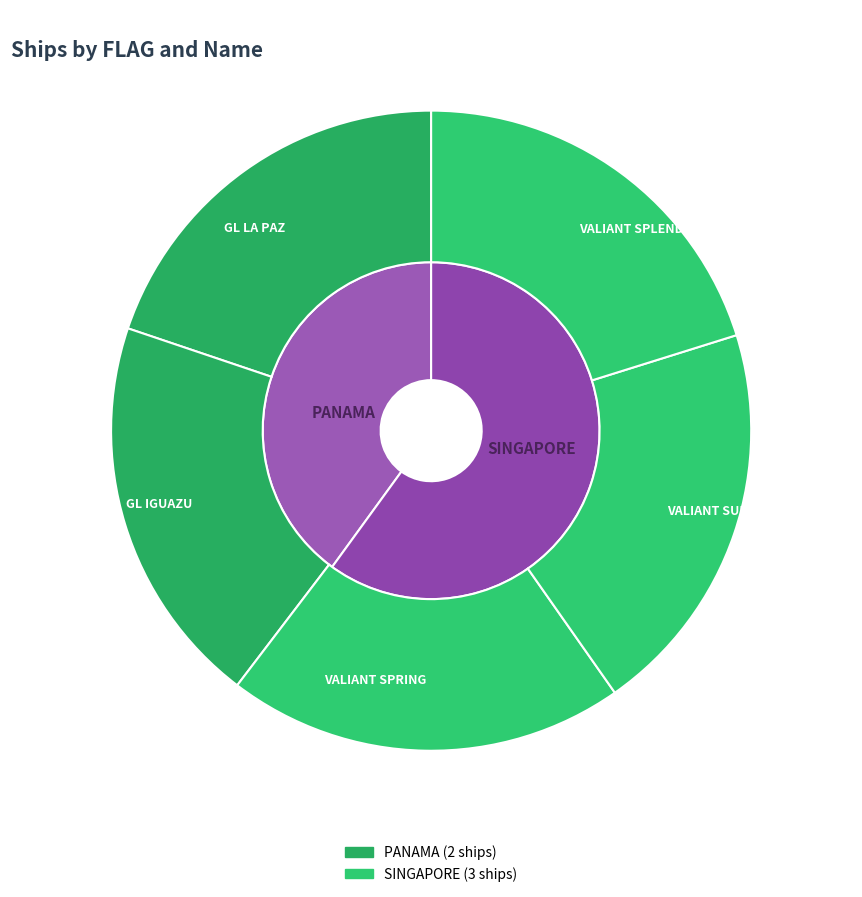

To the nearest percent, what percentage of the pie is GL IGUAZU?

20%